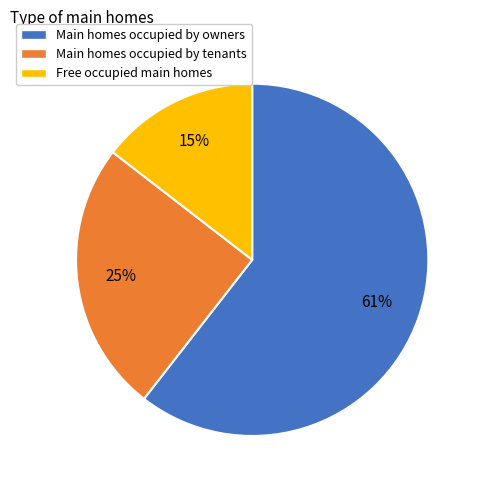

To the nearest percent, what is the average slice percentage?

33%